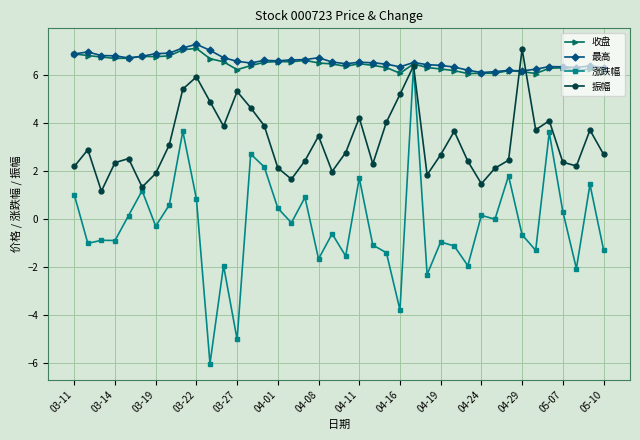

What is the sum of all 涨跌幅 values?

-8.7